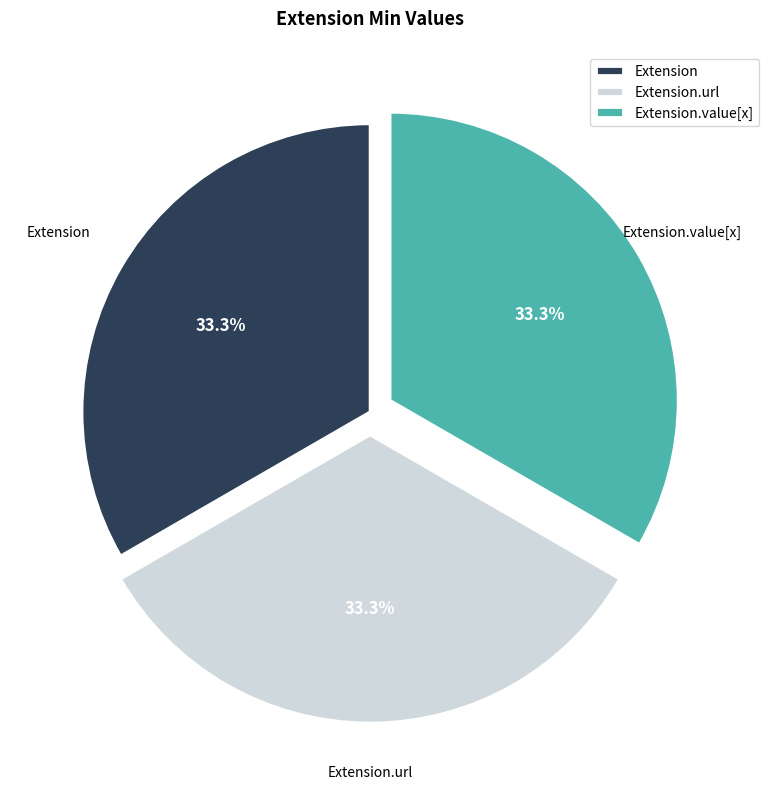

Combined, do Extension.url and Extension account for over 50%?

Yes